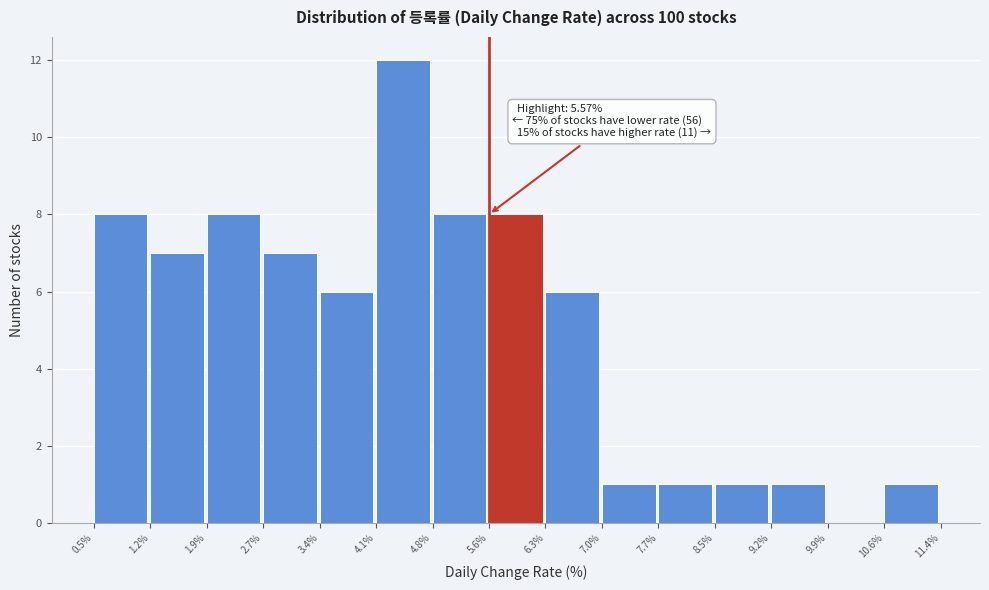

Which range on the x-axis has the tallest bar?

4.1% to 4.8%